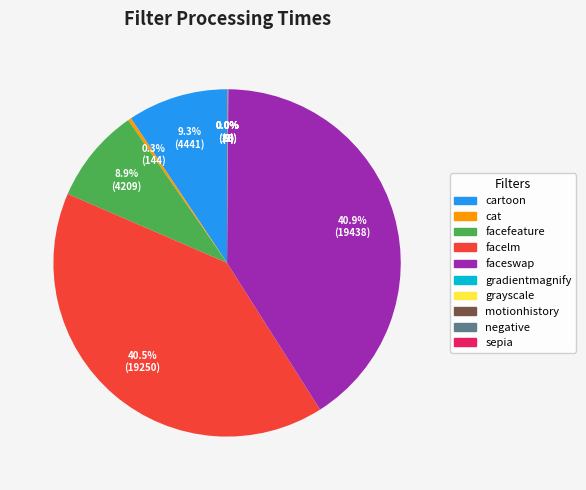

Is there any slice that represents more than half of the pie?

No